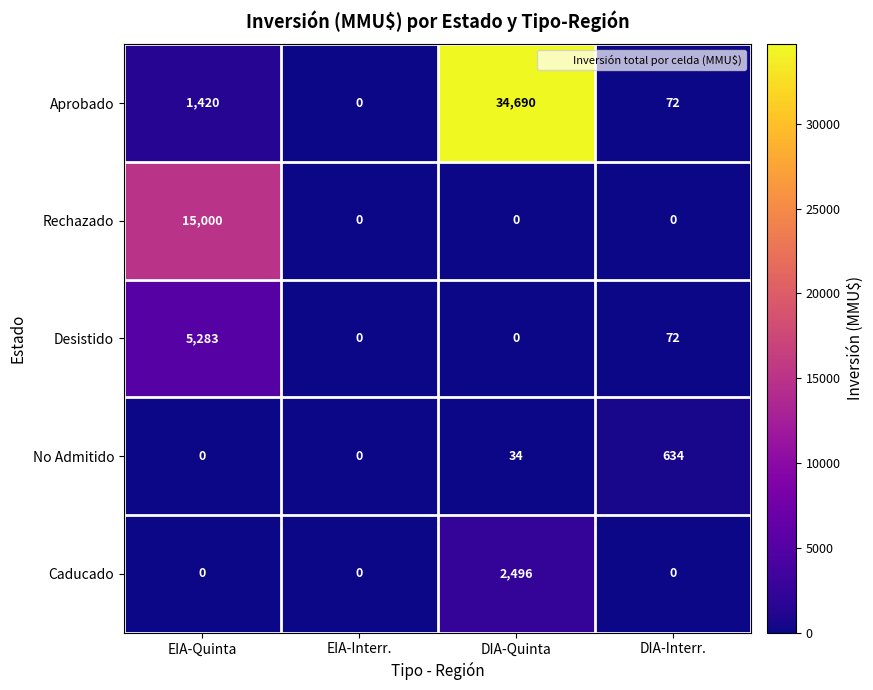

Reading right to left, extract all data points from this chart.

Aprobado: DIA-Interr.=72	DIA-Quinta=34690	EIA-Interr.=0	EIA-Quinta=1420
Rechazado: DIA-Interr.=0	DIA-Quinta=0	EIA-Interr.=0	EIA-Quinta=15000
Desistido: DIA-Interr.=72	DIA-Quinta=0	EIA-Interr.=0	EIA-Quinta=5283
No Admitido: DIA-Interr.=634	DIA-Quinta=34	EIA-Interr.=0	EIA-Quinta=0
Caducado: DIA-Interr.=0	DIA-Quinta=2496	EIA-Interr.=0	EIA-Quinta=0